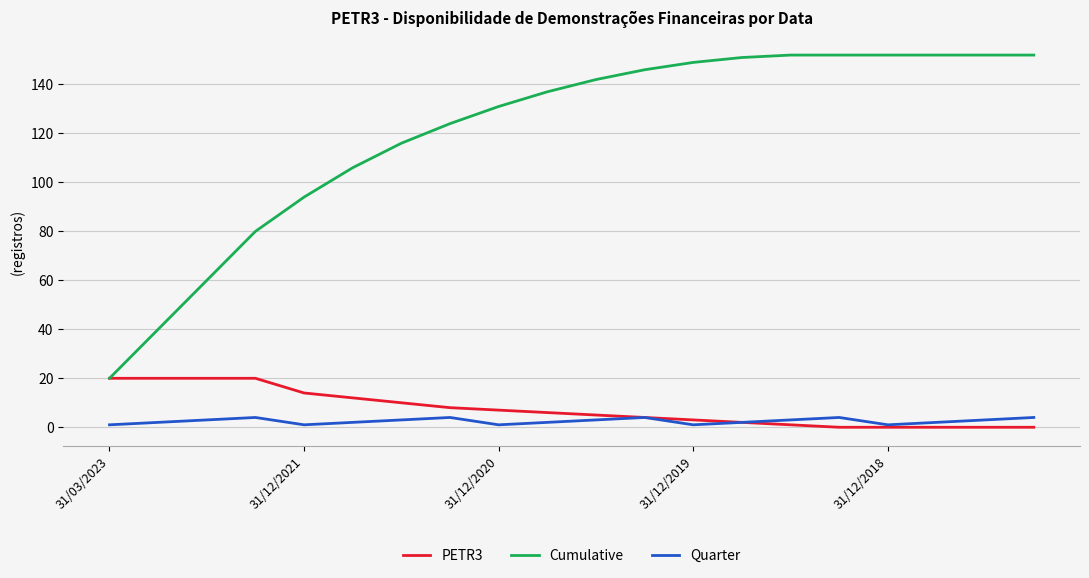

Which series has the largest range (max minus min)?

Cumulative